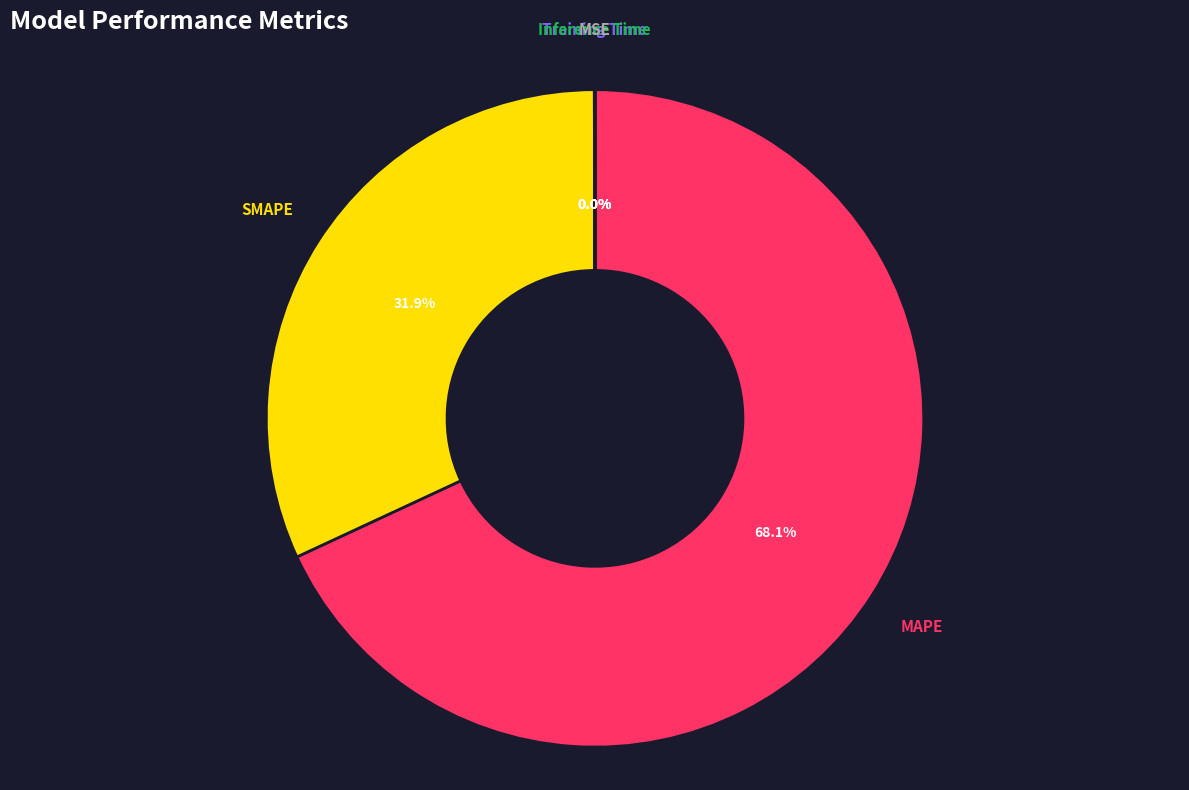

Is there a majority slice in this chart?

Yes